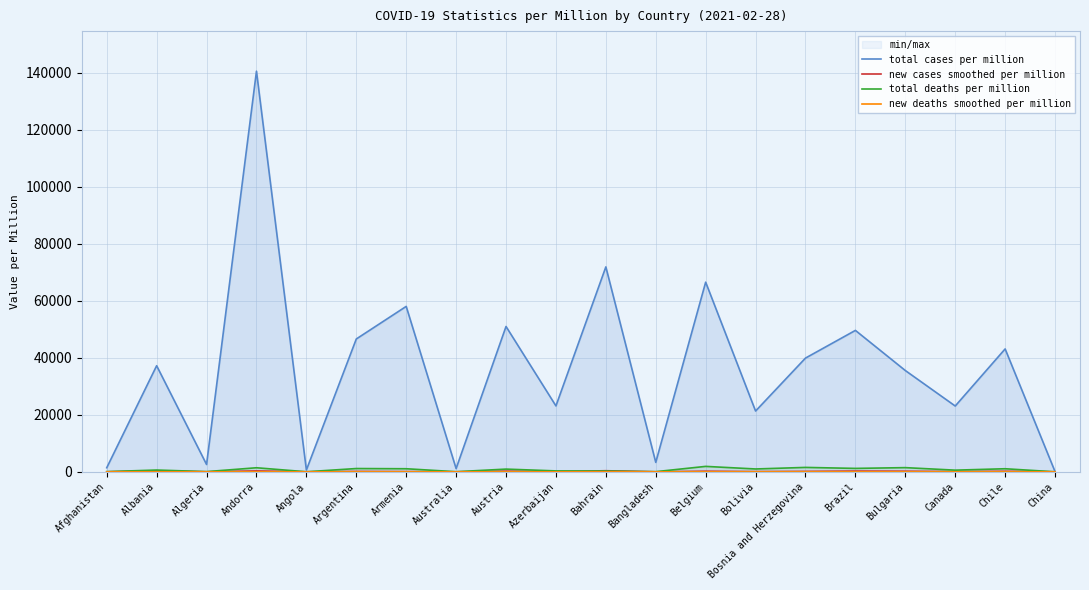

What is the spread (max minus min) of values at Austria?

51009.8